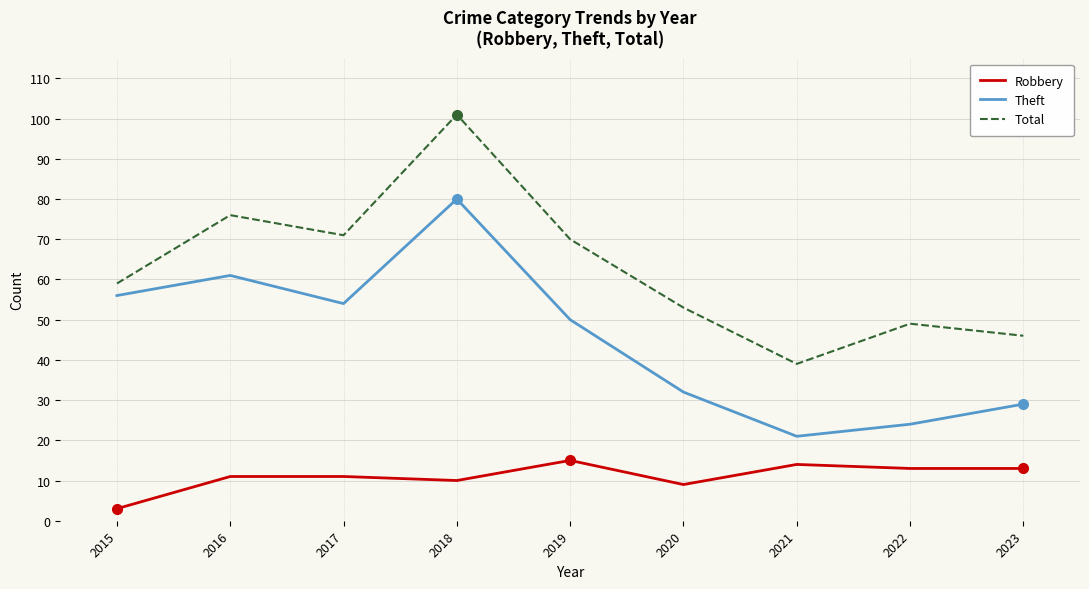

The value of Robbery at 2023 is 3. True or false?

False